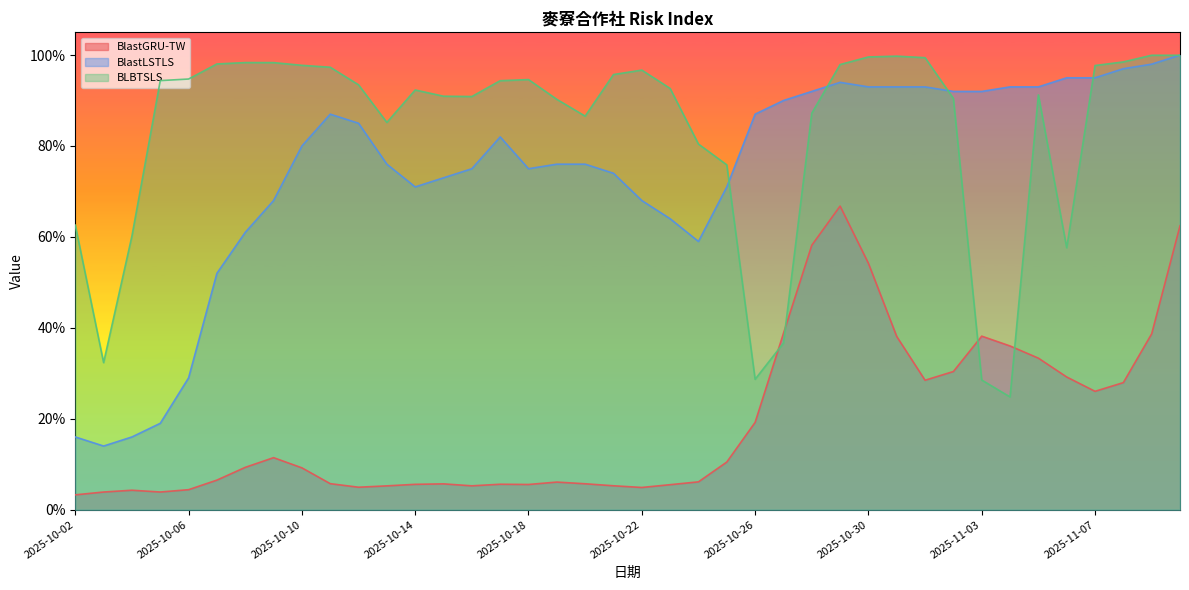

Reading left to right, transcribe all the data shown in this chart.

BlastGRU-TW: 2025-10-02=0.0	2025-10-03=0.0	2025-10-04=0.0	2025-10-05=0.0	2025-10-06=0.0	2025-10-07=0.1	2025-10-08=0.1	2025-10-09=0.1	2025-10-10=0.1	2025-10-11=0.1	2025-10-12=0.0	2025-10-13=0.1	2025-10-14=0.1	2025-10-15=0.1	2025-10-16=0.1	2025-10-17=0.1	2025-10-18=0.1	2025-10-19=0.1	2025-10-20=0.1	2025-10-21=0.1	2025-10-22=0.0	2025-10-23=0.1	2025-10-24=0.1	2025-10-25=0.1	2025-10-26=0.2	2025-10-27=0.4	2025-10-28=0.6	2025-10-29=0.7	2025-10-30=0.5	2025-10-31=0.4	2025-11-01=0.3	2025-11-02=0.3	2025-11-03=0.4	2025-11-04=0.4	2025-11-05=0.3	2025-11-06=0.3	2025-11-07=0.3	2025-11-08=0.3	2025-11-09=0.4	2025-11-10=0.6
BlastLSTLS: 2025-10-02=0.2	2025-10-03=0.1	2025-10-04=0.2	2025-10-05=0.2	2025-10-06=0.3	2025-10-07=0.5	2025-10-08=0.6	2025-10-09=0.7	2025-10-10=0.8	2025-10-11=0.9	2025-10-12=0.8	2025-10-13=0.8	2025-10-14=0.7	2025-10-15=0.7	2025-10-16=0.8	2025-10-17=0.8	2025-10-18=0.8	2025-10-19=0.8	2025-10-20=0.8	2025-10-21=0.7	2025-10-22=0.7	2025-10-23=0.6	2025-10-24=0.6	2025-10-25=0.7	2025-10-26=0.9	2025-10-27=0.9	2025-10-28=0.9	2025-10-29=0.9	2025-10-30=0.9	2025-10-31=0.9	2025-11-01=0.9	2025-11-02=0.9	2025-11-03=0.9	2025-11-04=0.9	2025-11-05=0.9	2025-11-06=0.9	2025-11-07=0.9	2025-11-08=1.0	2025-11-09=1.0	2025-11-10=1.0
BLBTSLS: 2025-10-02=0.6	2025-10-03=0.3	2025-10-04=0.6	2025-10-05=0.9	2025-10-06=0.9	2025-10-07=1.0	2025-10-08=1.0	2025-10-09=1.0	2025-10-10=1.0	2025-10-11=1.0	2025-10-12=0.9	2025-10-13=0.9	2025-10-14=0.9	2025-10-15=0.9	2025-10-16=0.9	2025-10-17=0.9	2025-10-18=0.9	2025-10-19=0.9	2025-10-20=0.9	2025-10-21=1.0	2025-10-22=1.0	2025-10-23=0.9	2025-10-24=0.8	2025-10-25=0.8	2025-10-26=0.3	2025-10-27=0.4	2025-10-28=0.9	2025-10-29=1.0	2025-10-30=1.0	2025-10-31=1.0	2025-11-01=1.0	2025-11-02=0.9	2025-11-03=0.3	2025-11-04=0.2	2025-11-05=0.9	2025-11-06=0.6	2025-11-07=1.0	2025-11-08=1.0	2025-11-09=1.0	2025-11-10=1.0